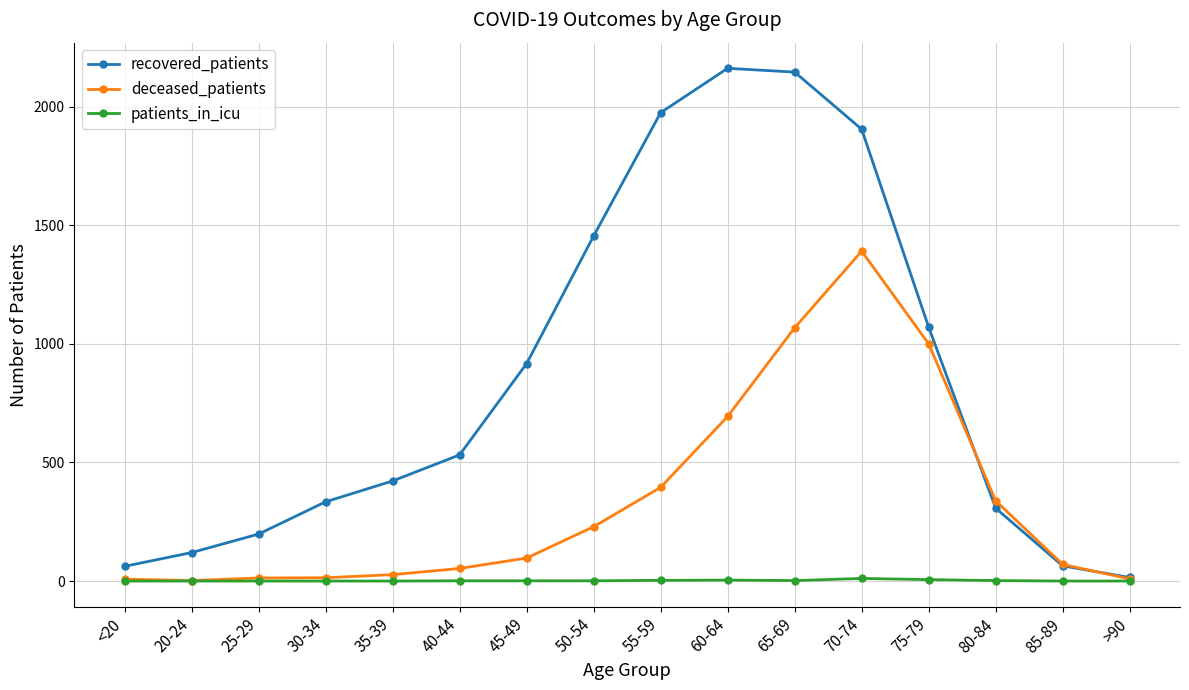

At which label does deceased_patients reach its peak?

70-74